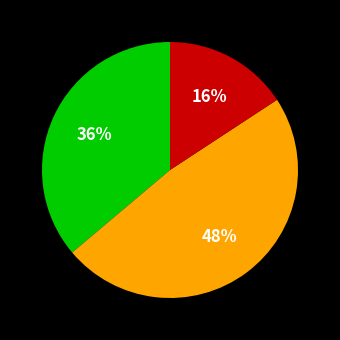

Is there a majority slice in this chart?

No